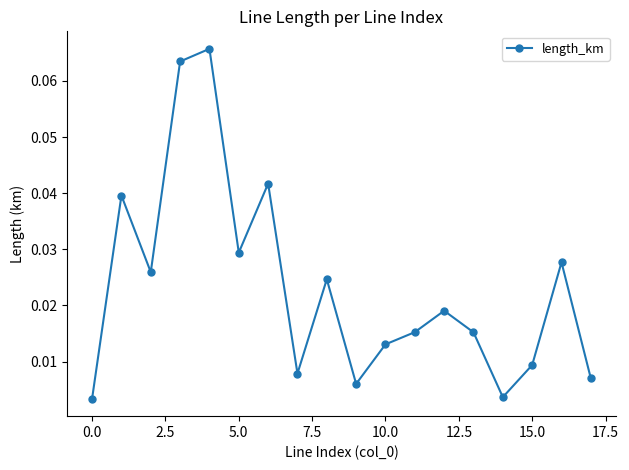

How many interior local valleys (lower than both neighbors) does the data have?

5